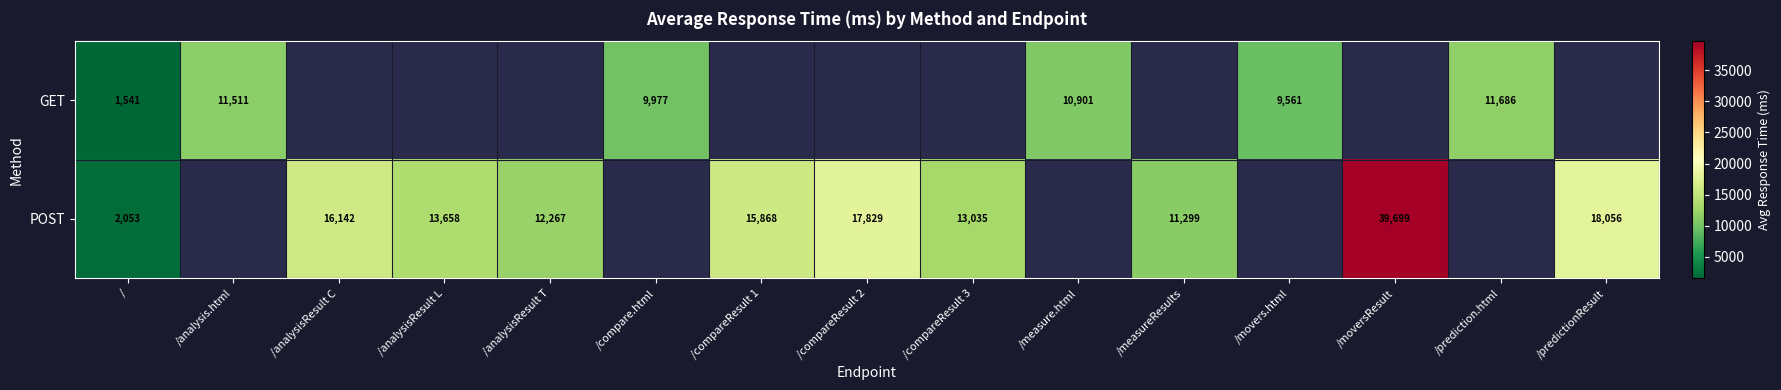

Is the value of POST at / greater than the value of GET at /?

Yes